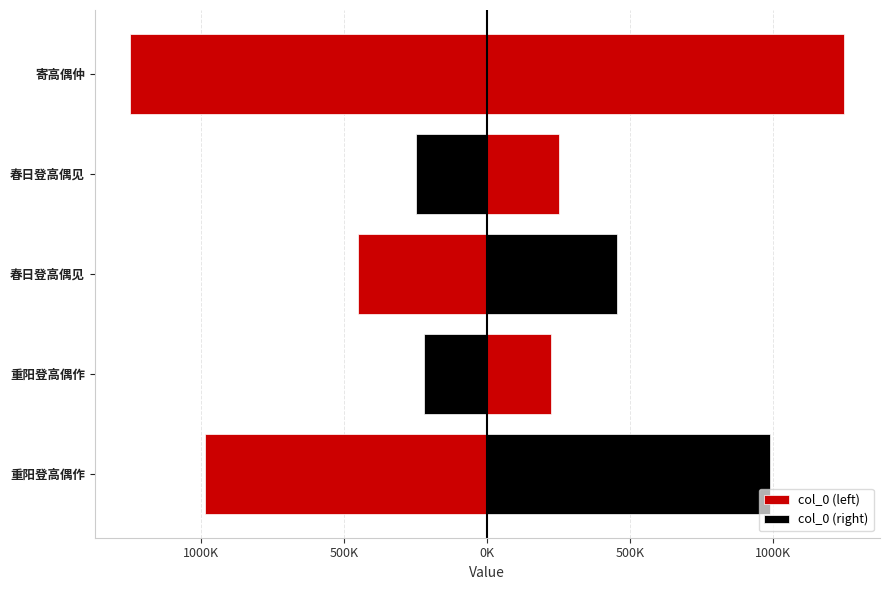

Which series has the largest total across all categories?

col_0 (right)